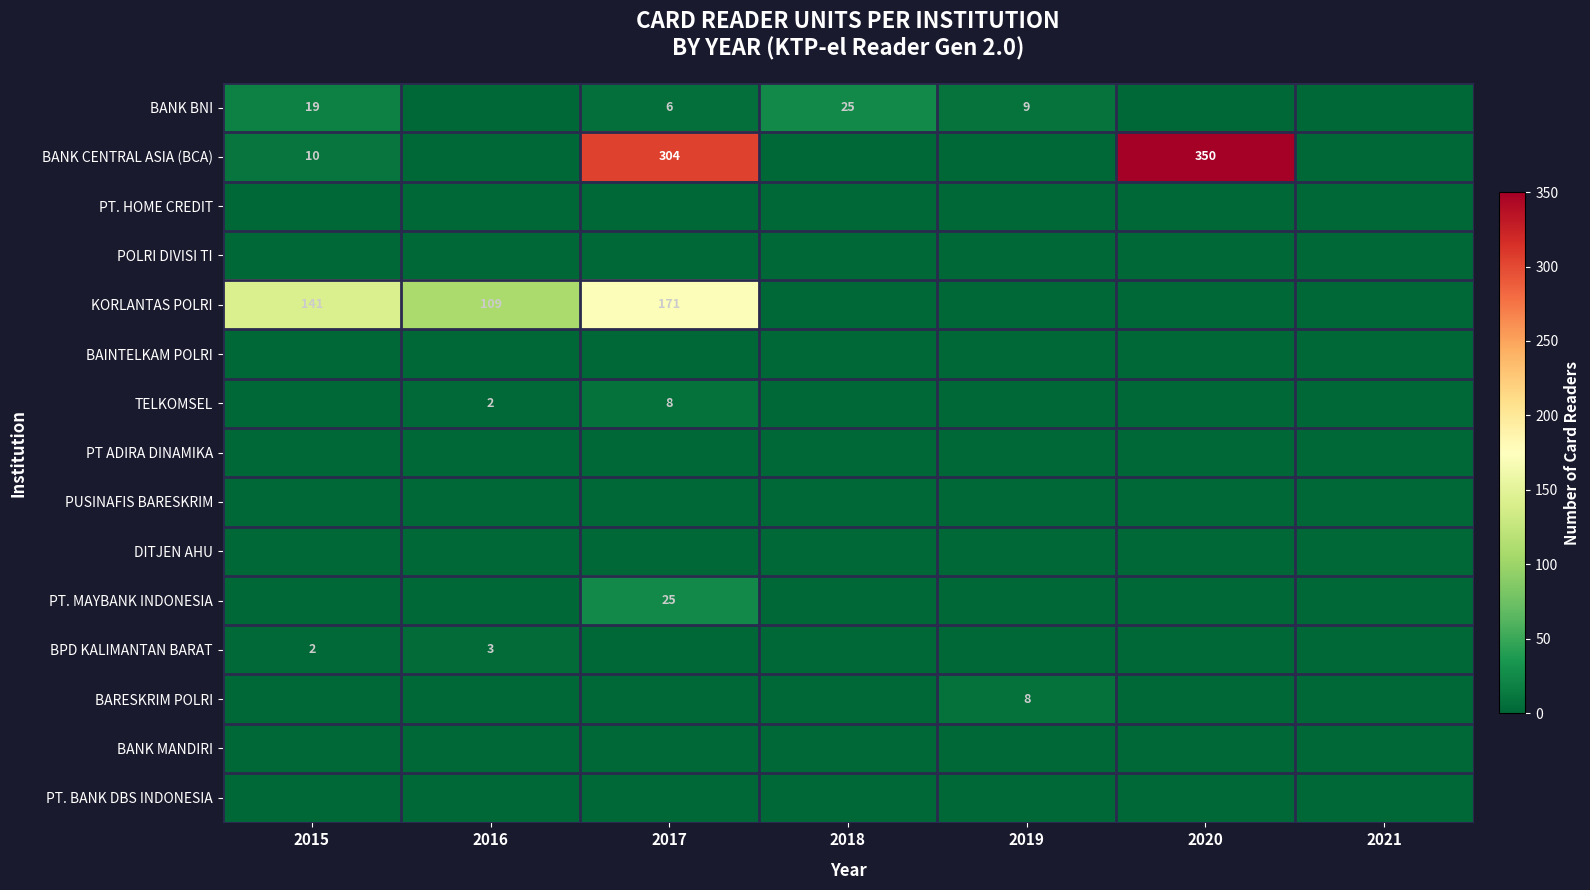

At how many categories does at least one series exceed 227?

2